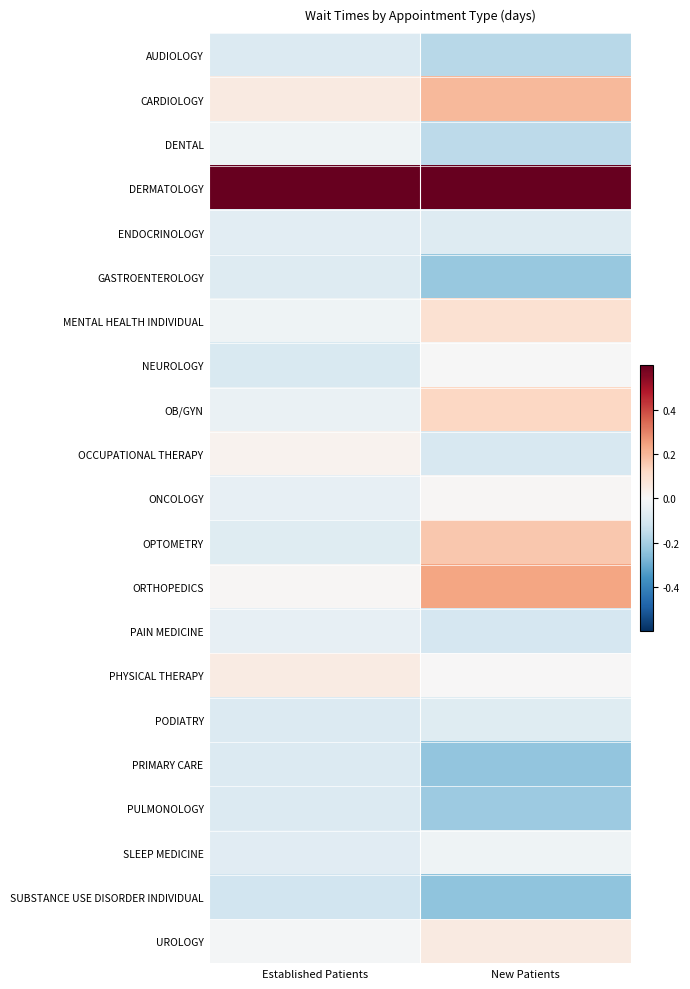

Reading left to right, list all the values displayed in this chart.

AUDIOLOGY: Established Patients=-0.1	New Patients=-0.2
CARDIOLOGY: Established Patients=0.1	New Patients=0.2
DENTAL: Established Patients=-0.0	New Patients=-0.2
DERMATOLOGY: Established Patients=0.9	New Patients=0.8
ENDOCRINOLOGY: Established Patients=-0.1	New Patients=-0.1
GASTROENTEROLOGY: Established Patients=-0.1	New Patients=-0.2
MENTAL HEALTH INDIVIDUAL: Established Patients=-0.0	New Patients=0.1
NEUROLOGY: Established Patients=-0.1	New Patients=-0.0
OB/GYN: Established Patients=-0.0	New Patients=0.1
OCCUPATIONAL THERAPY: Established Patients=0.0	New Patients=-0.1
ONCOLOGY: Established Patients=-0.0	New Patients=0.0
OPTOMETRY: Established Patients=-0.1	New Patients=0.2
ORTHOPEDICS: Established Patients=0.0	New Patients=0.2
PAIN MEDICINE: Established Patients=-0.1	New Patients=-0.1
PHYSICAL THERAPY: Established Patients=0.0	New Patients=0.0
PODIATRY: Established Patients=-0.1	New Patients=-0.1
PRIMARY CARE: Established Patients=-0.1	New Patients=-0.2
PULMONOLOGY: Established Patients=-0.1	New Patients=-0.2
SLEEP MEDICINE: Established Patients=-0.1	New Patients=-0.0
SUBSTANCE USE DISORDER INDIVIDUAL: Established Patients=-0.1	New Patients=-0.2
UROLOGY: Established Patients=-0.0	New Patients=0.1